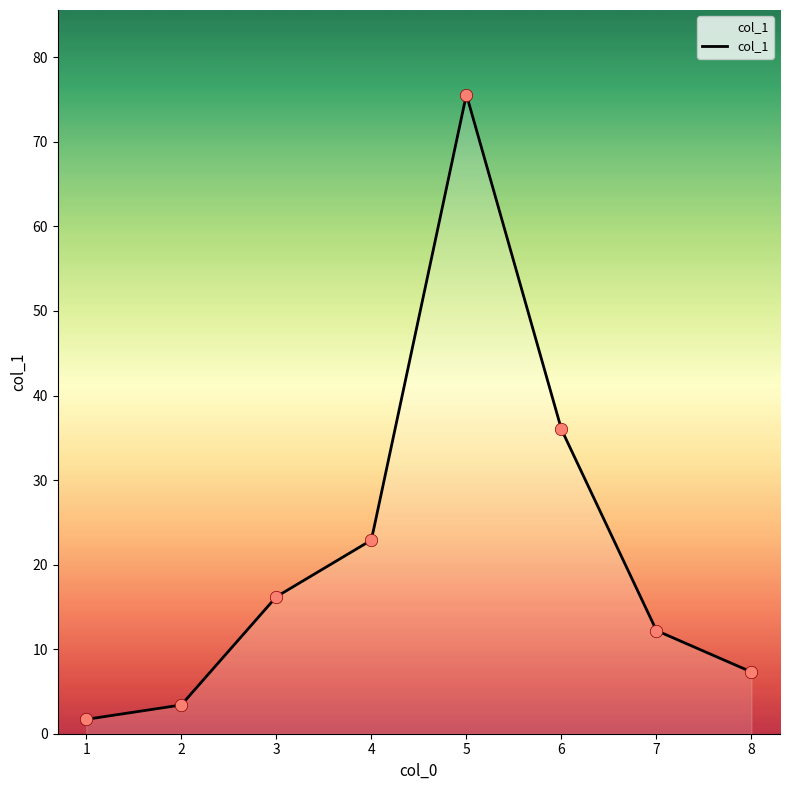

What is the ratio of the value at 3 to the value at 7?

1.3